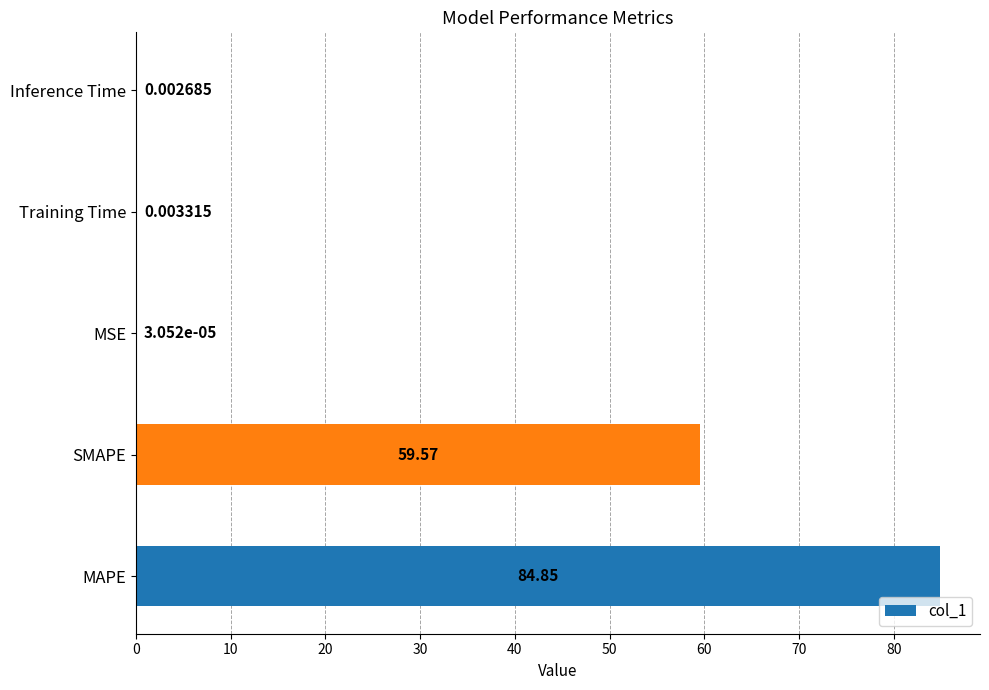

Which label corresponds to the largest value in the chart?

MAPE